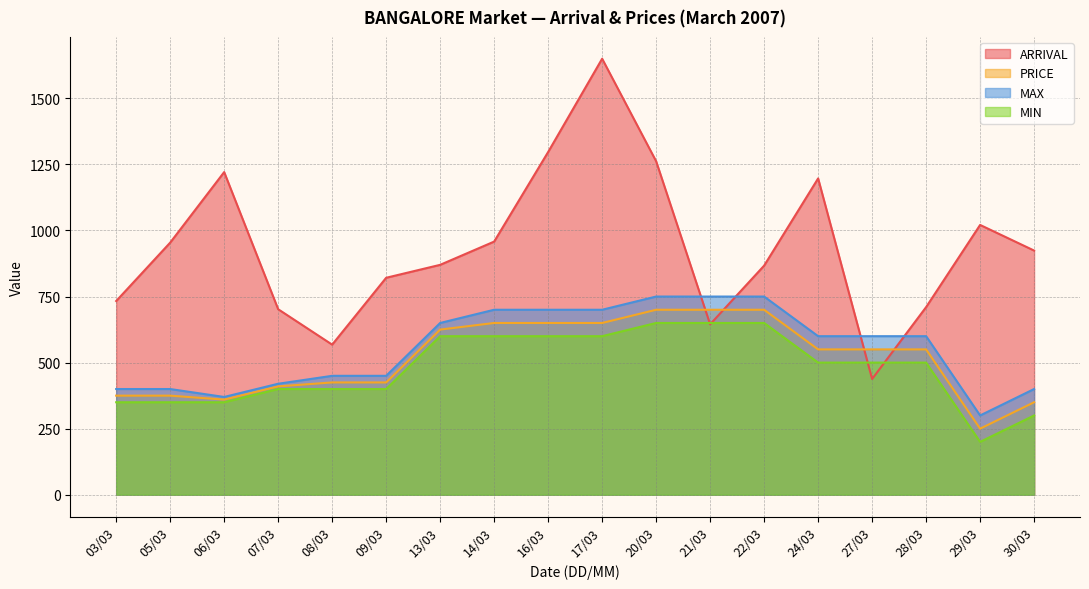

Where does the MIN series first go above 500?

13/03